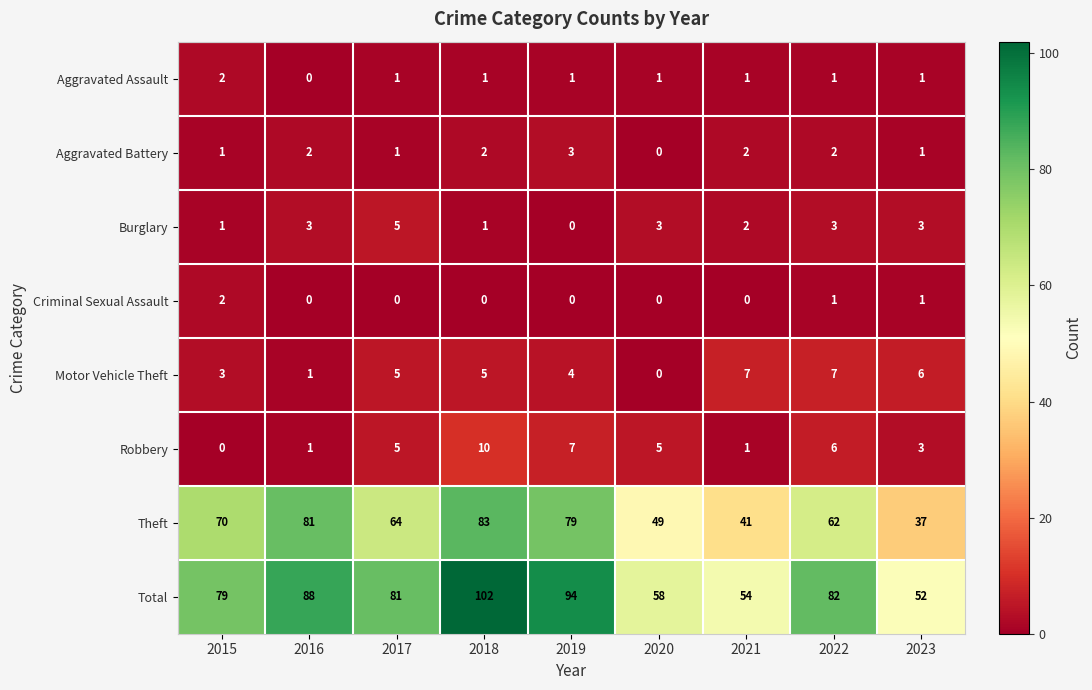

Which series has the widest spread of values?

Total